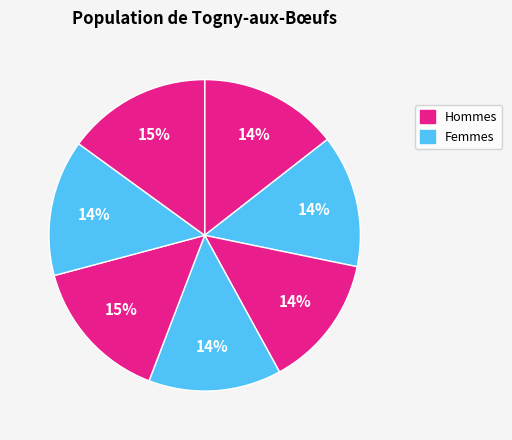

Is there a majority slice in this chart?

No